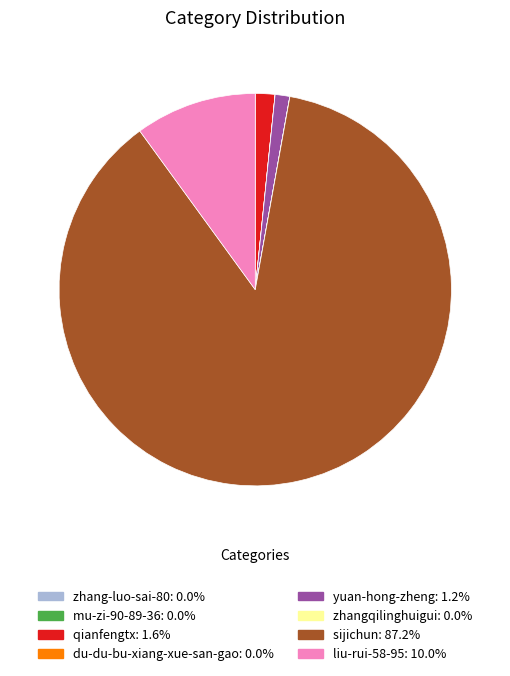

Which has a higher value, sijichun or yuan-hong-zheng?

sijichun